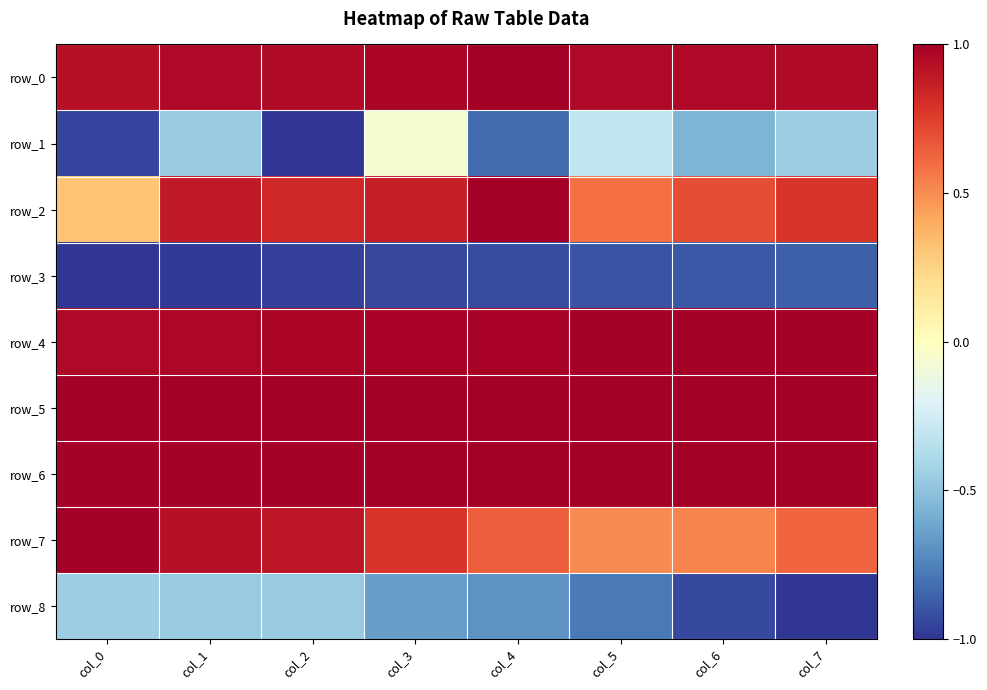

How many distinct data groups are displayed?

9